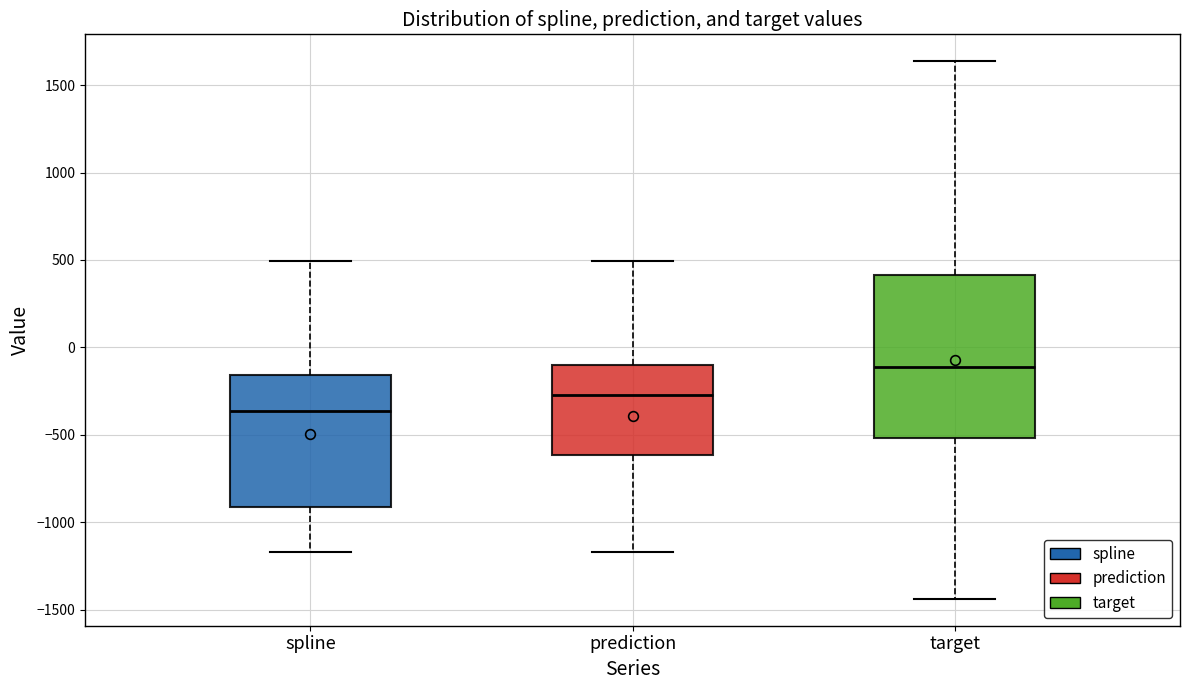

Where does the lower whisker of the box for spline end on the y-axis? The values are not printed on the chart, so give them approximately, as read against the axis.

-1150